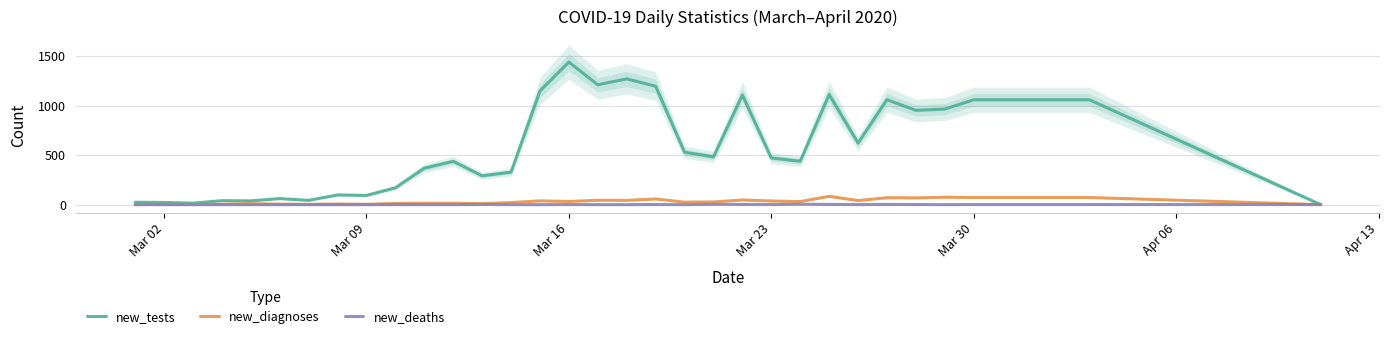

Which series has the largest range (max minus min)?

new_tests